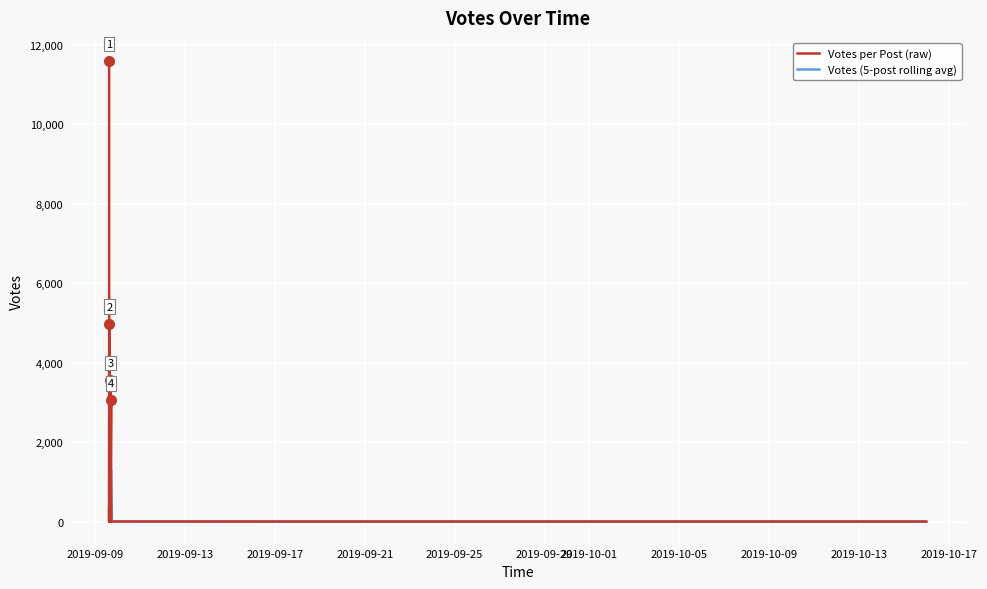

What is the value of the Votes (5-post rolling avg) point at the 15th from the left?

0.4